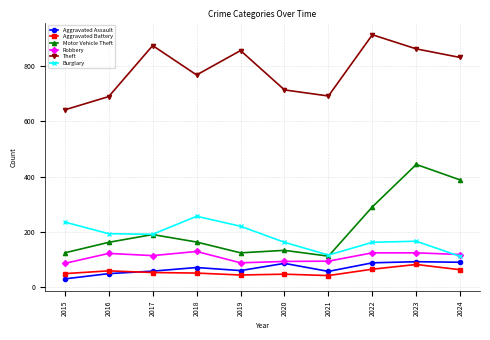

What is the spread (max minus min) of values at 2019?

810